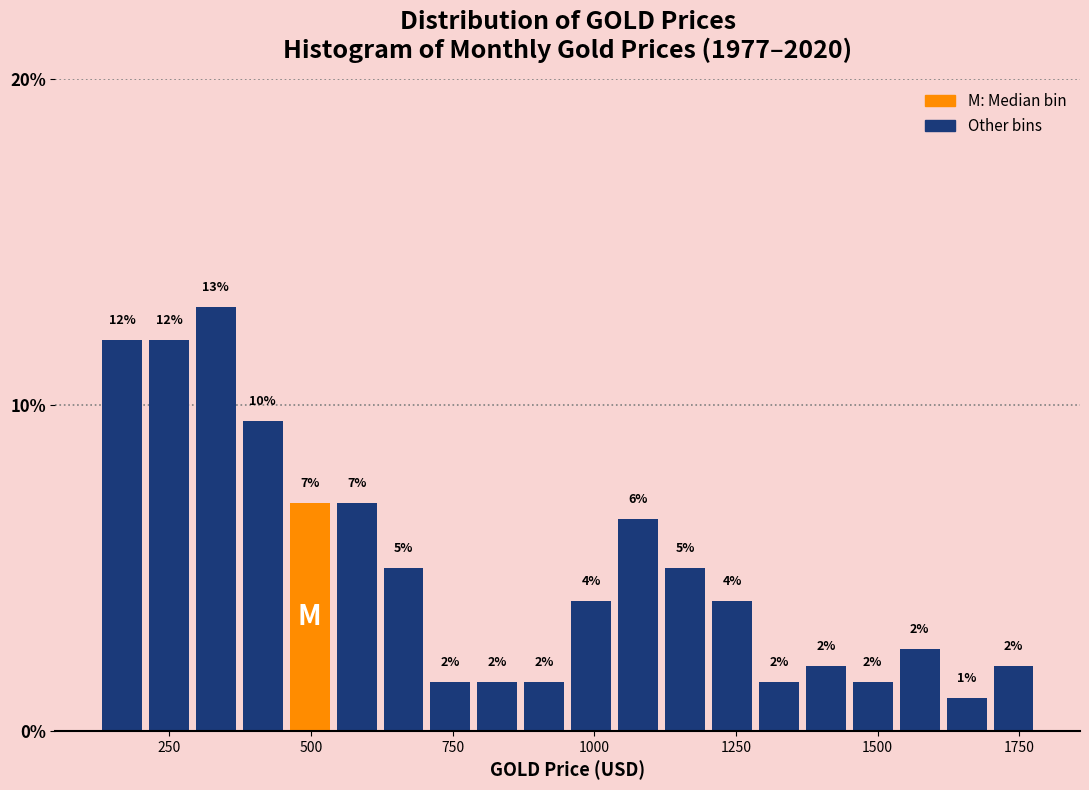

Read against the x-axis, roughly where is the centre of the tallest bar?

350